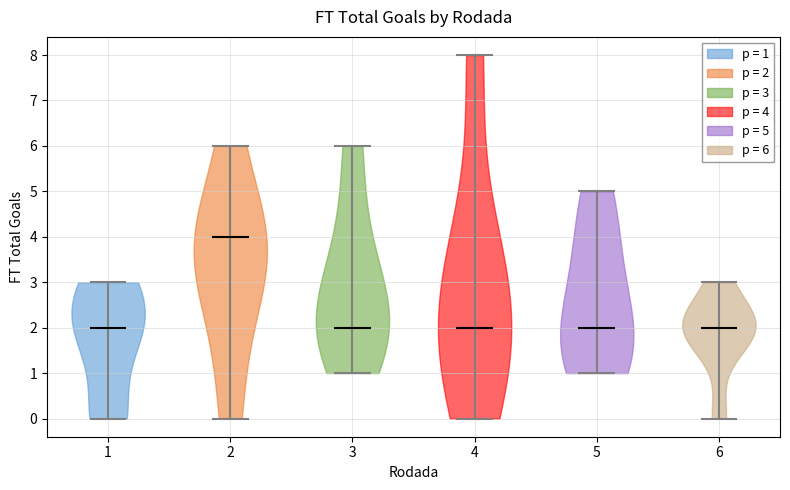

Reading left to right, read every violin against the y-axis: where its median line is, and the lowest and highest points it reaches. The values are not printed on the chart, so give them approximately, as read against the axis.

1: median line 2, lowest point 0, highest point 3
2: median line 4, lowest point 0, highest point 6
3: median line 2, lowest point 1, highest point 6
4: median line 2, lowest point 0, highest point 8
5: median line 2, lowest point 1, highest point 5
6: median line 2, lowest point 0, highest point 3